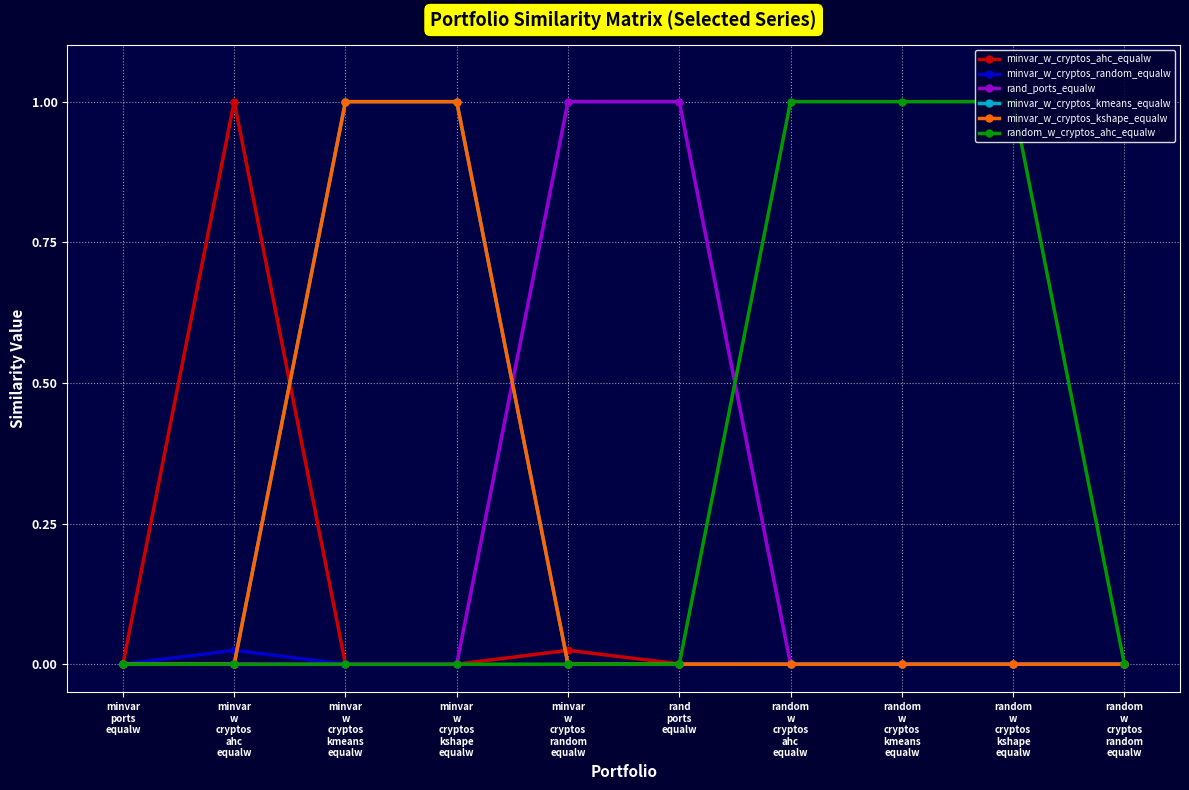

Rank the series at random
w
cryptos
kshape
equalw from highest to lowest value.

random_w_cryptos_ahc_equalw, minvar_w_cryptos_ahc_equalw, minvar_w_cryptos_random_equalw, rand_ports_equalw, minvar_w_cryptos_kmeans_equalw, minvar_w_cryptos_kshape_equalw